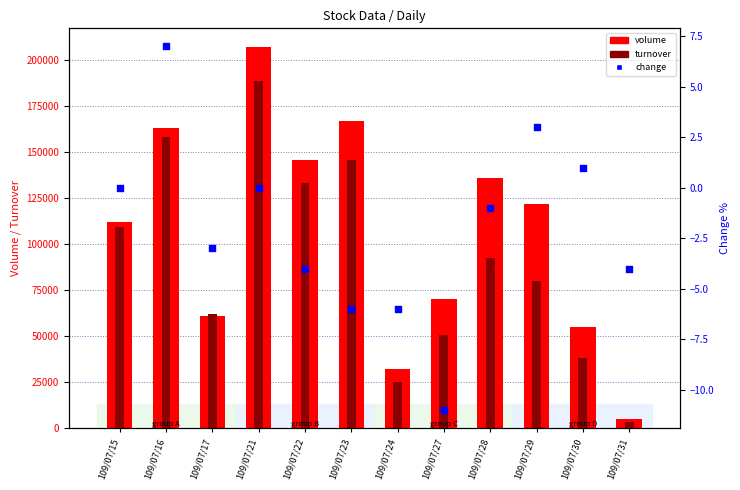

Is the value of volume at 109/07/30 greater than the value of change at 109/07/31?

Yes